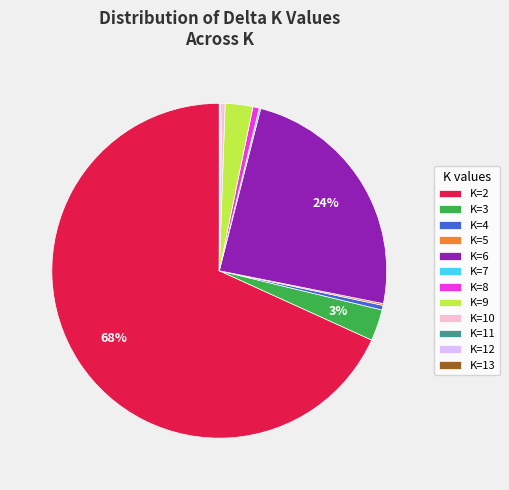

The K=6 slice represents 12% of the pie. True or false?

False